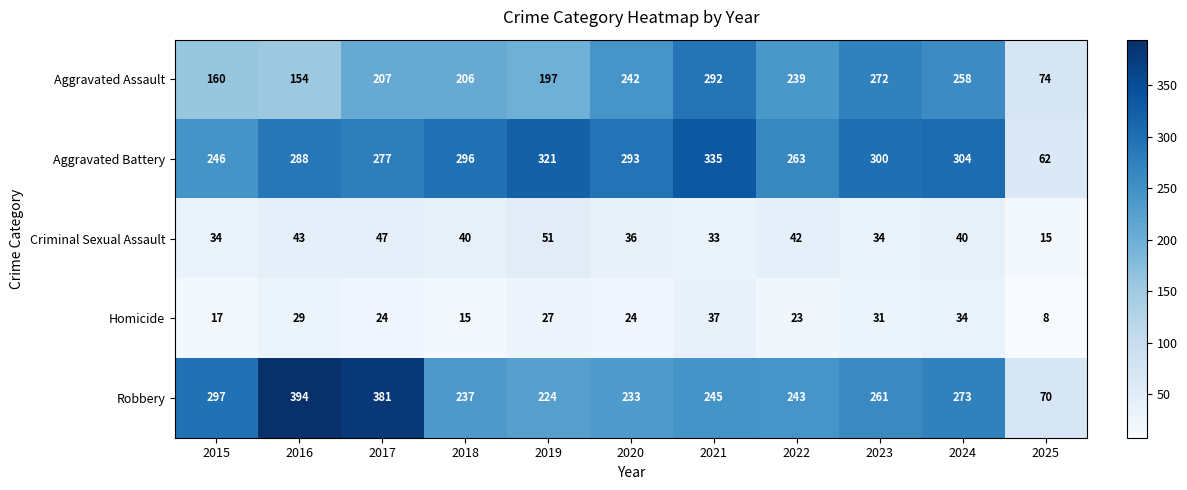

The value of Robbery at 2024 is 273. True or false?

True